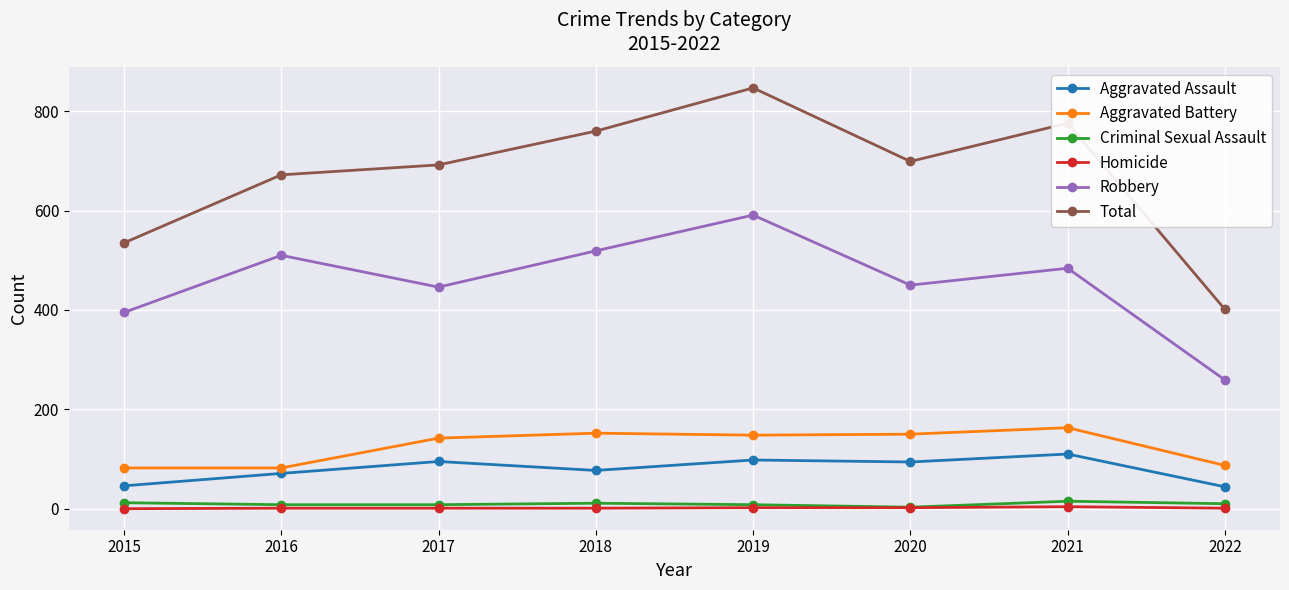

At how many categories does at least one series exceed 302?

8